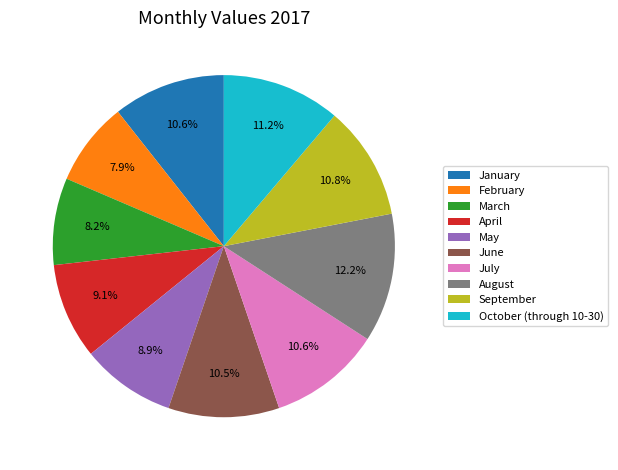

To the nearest percent, what is the difference between the April and January slice percentages?

2%